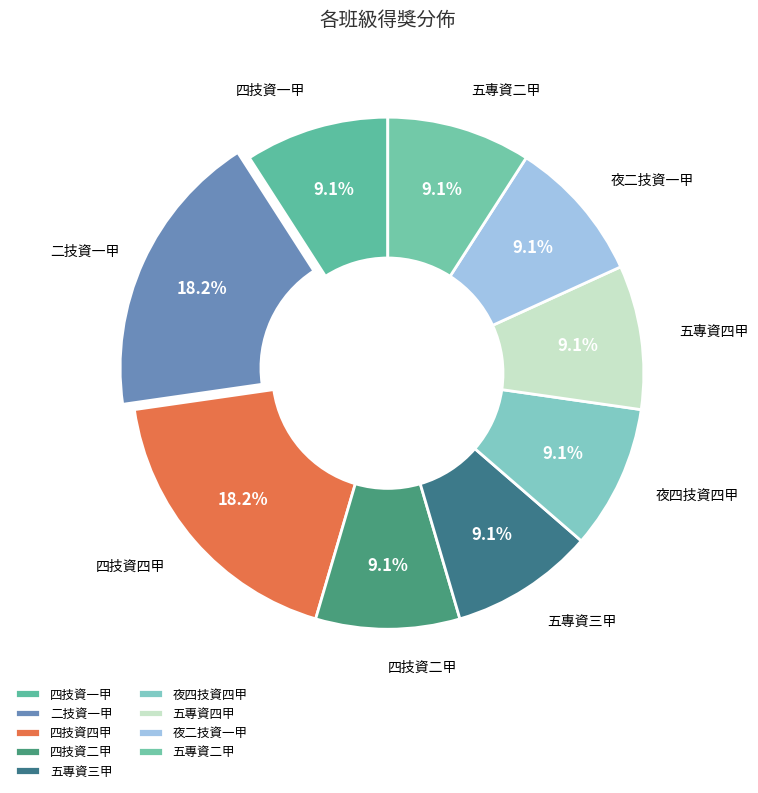

What percentage is the 夜四技資四甲 slice, to the nearest percent?

9%